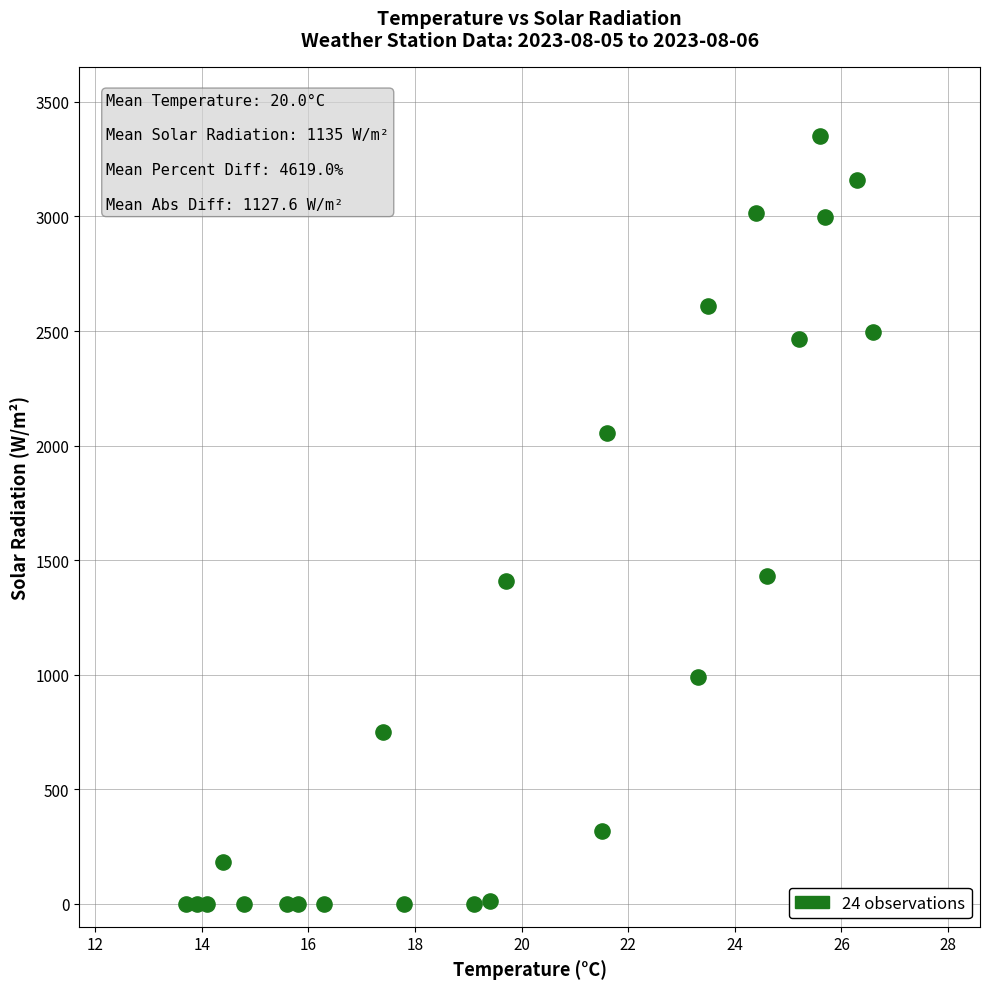

What is the range of Y values (max minus min)?

3353